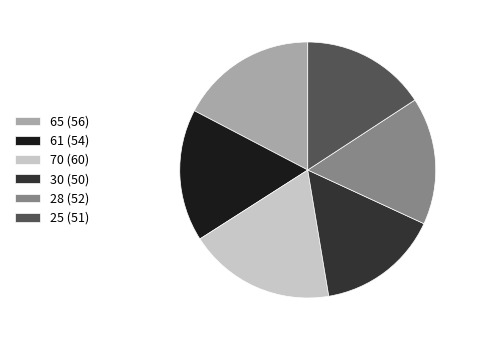

The 65 slice represents 17% of the pie. True or false?

True